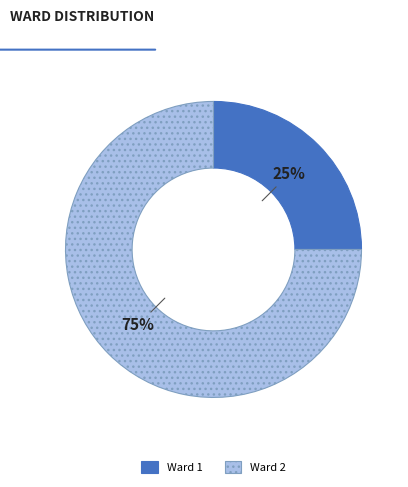

Is the sum of Ward 1 and Ward 2 greater than half?

Yes